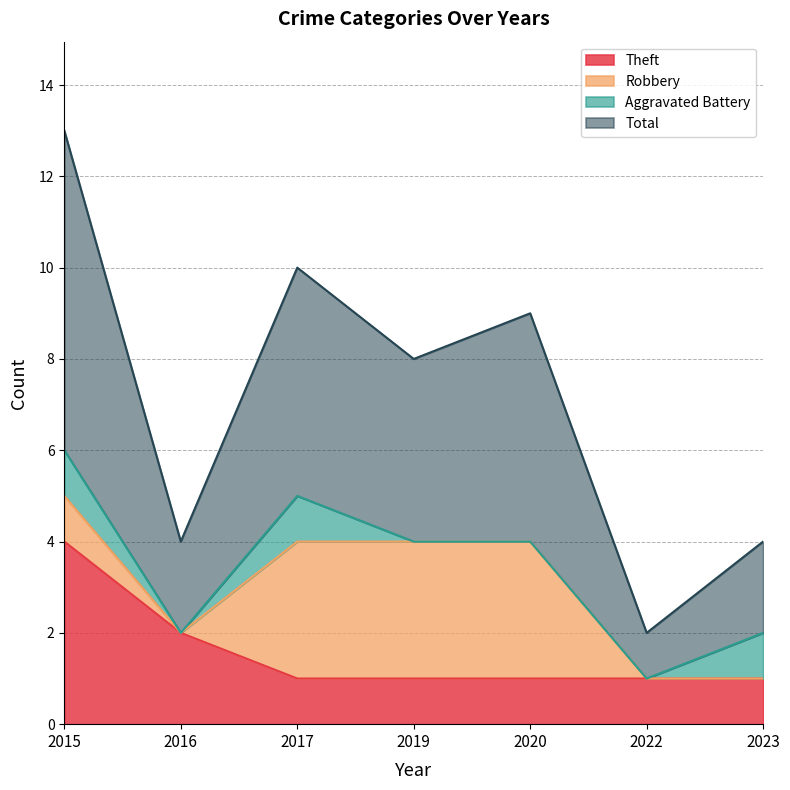

What is the value of the Total point at the 5th from the left?

9